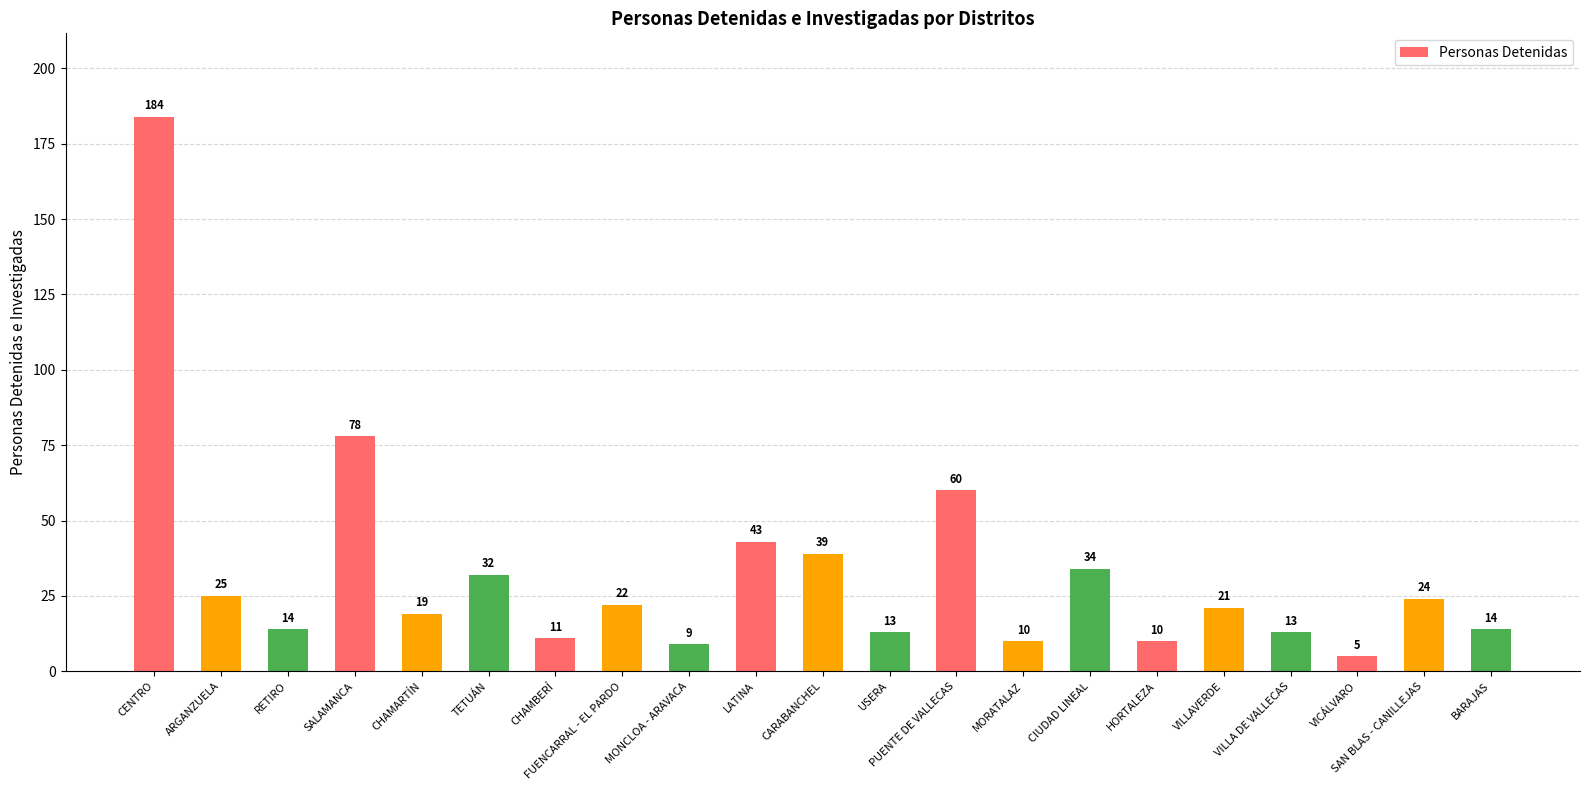

What position from the right is SALAMANCA?

18